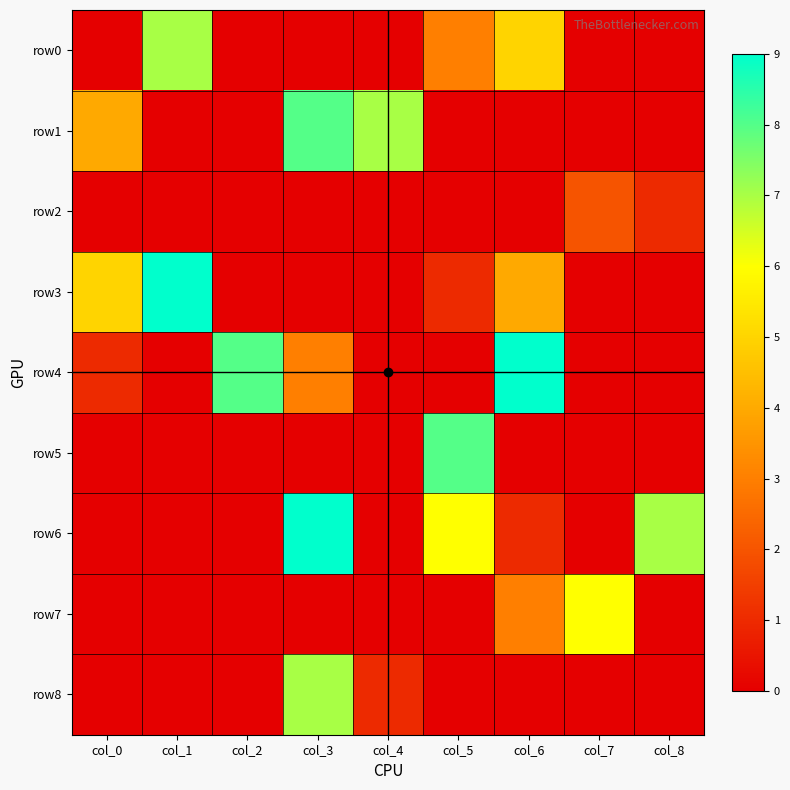

Which series has the largest total across all categories?

row6